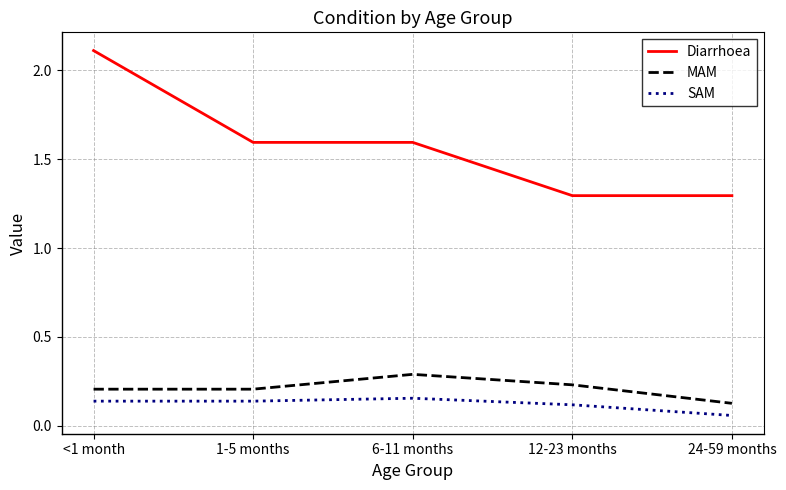

Which series has the widest spread of values?

Diarrhoea